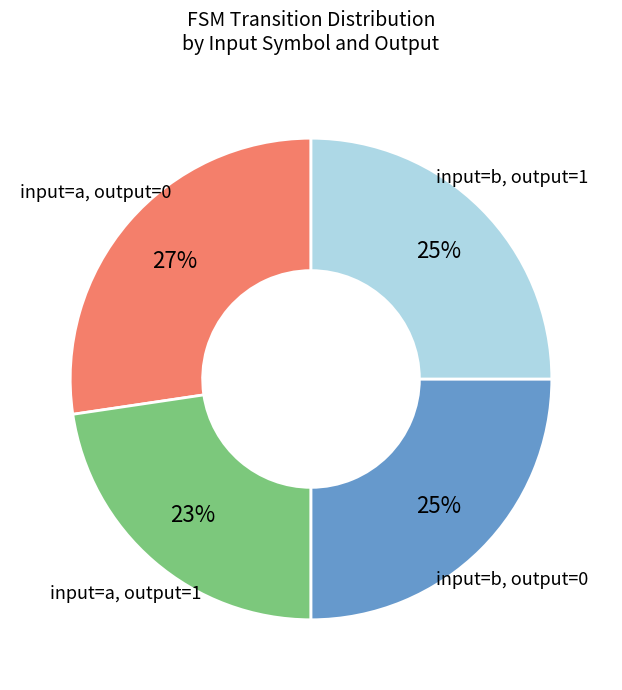

Is there any slice that represents more than half of the pie?

No